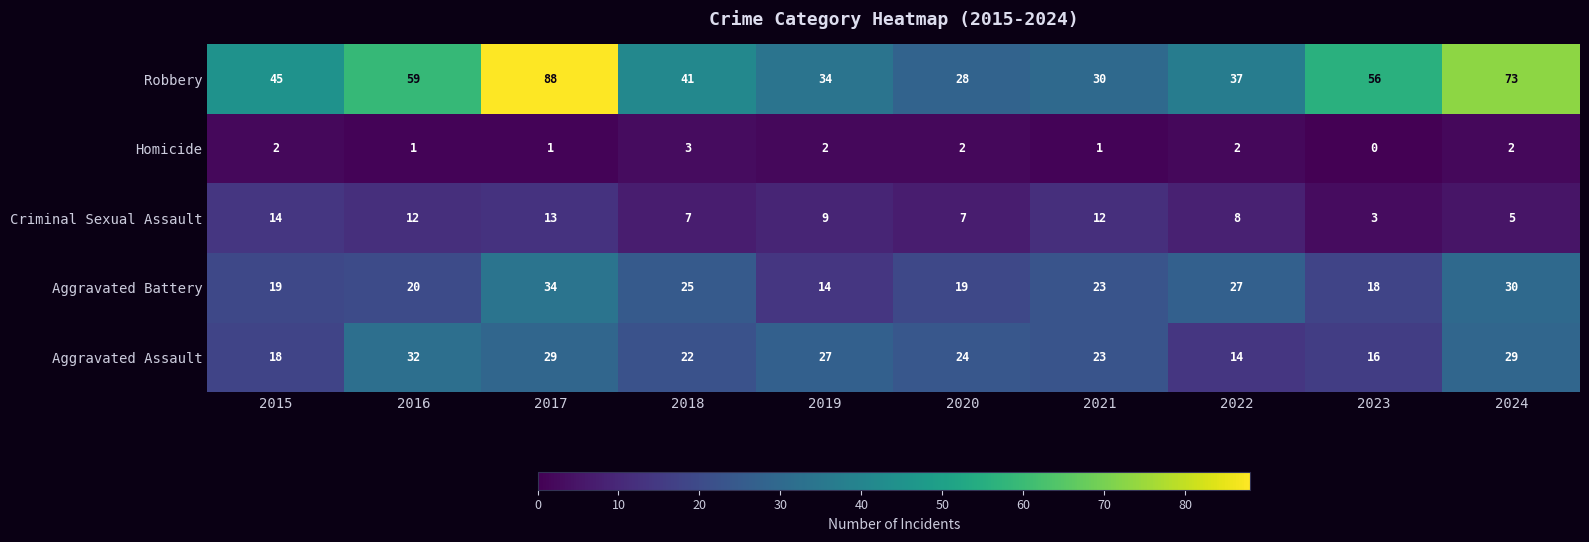

Which series has the largest total across all categories?

Robbery